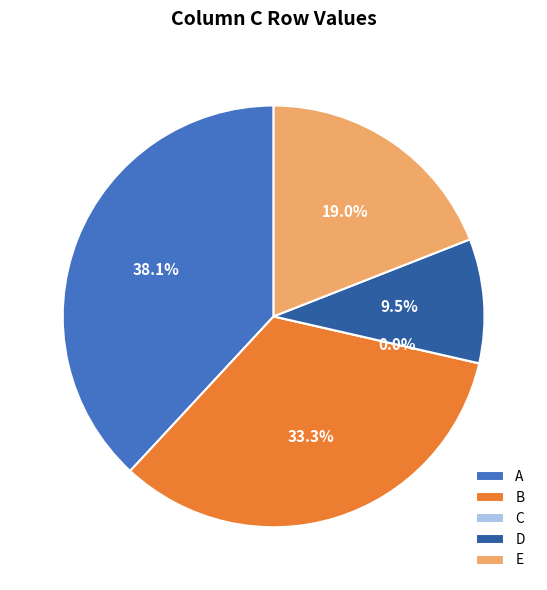

Which slice is the largest?

A